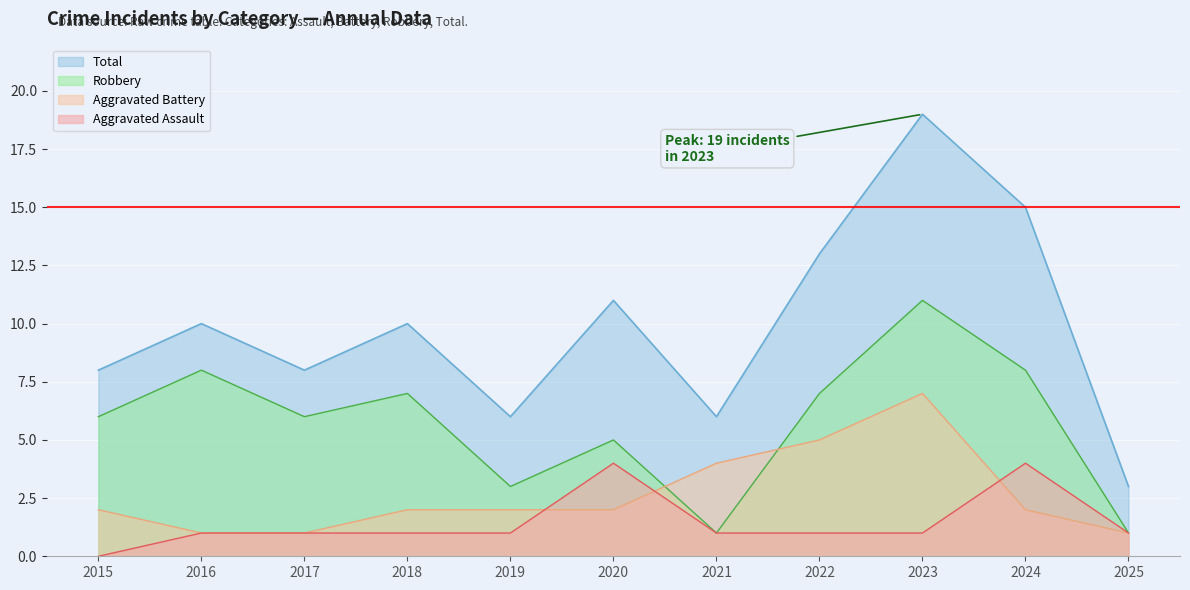

What is the difference between the Aggravated Battery values at 2017 and 2015?

1